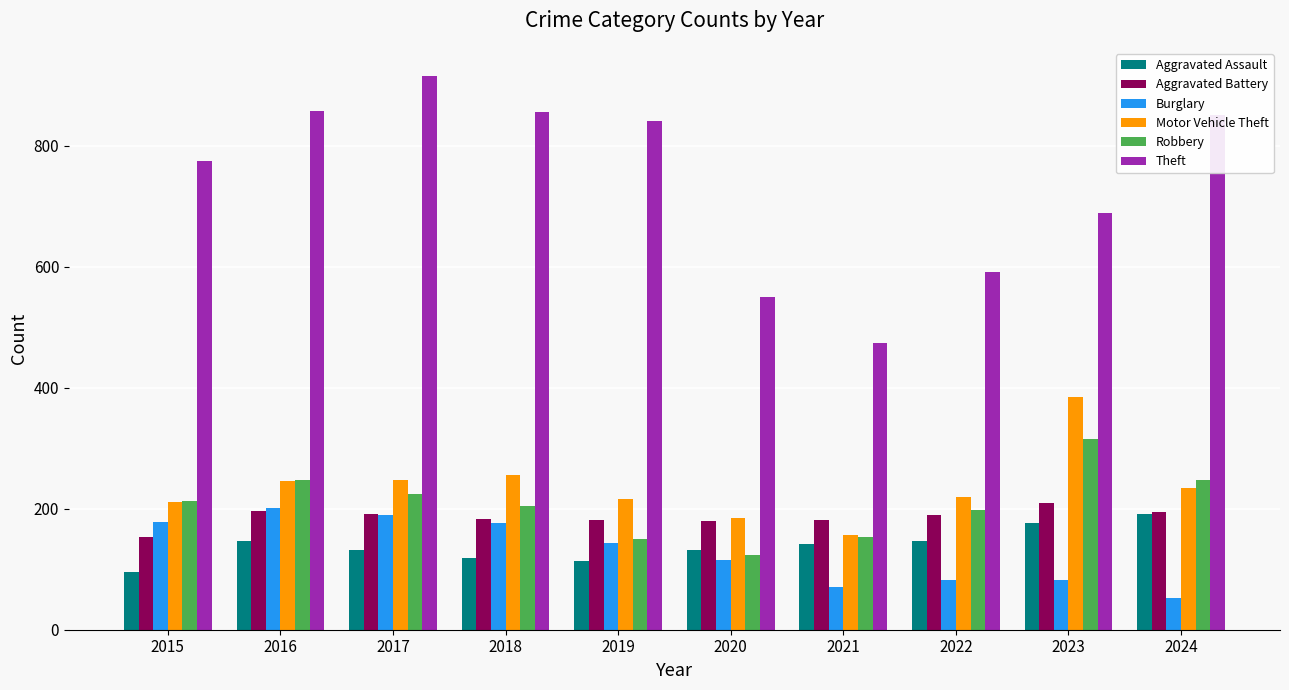

How many values in the Aggravated Assault series are below 142?

5